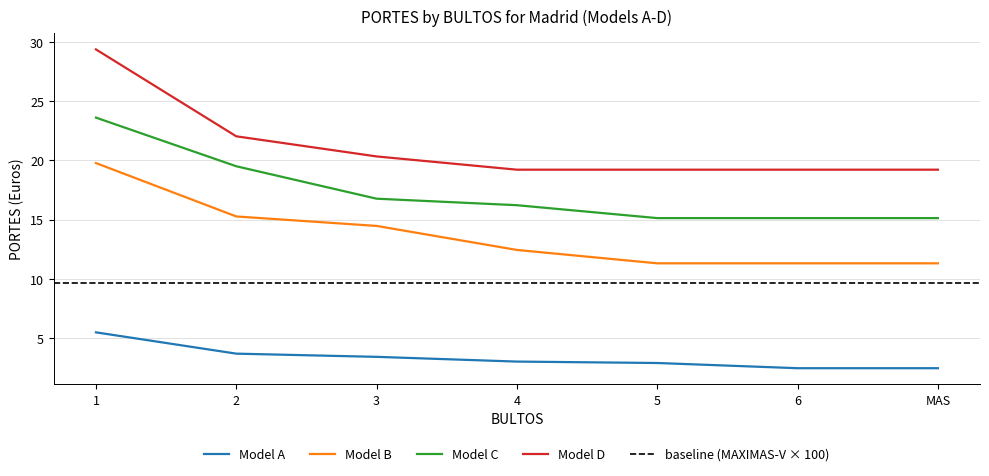

What is the value of the Model D point at the 4th from the left?

19.2